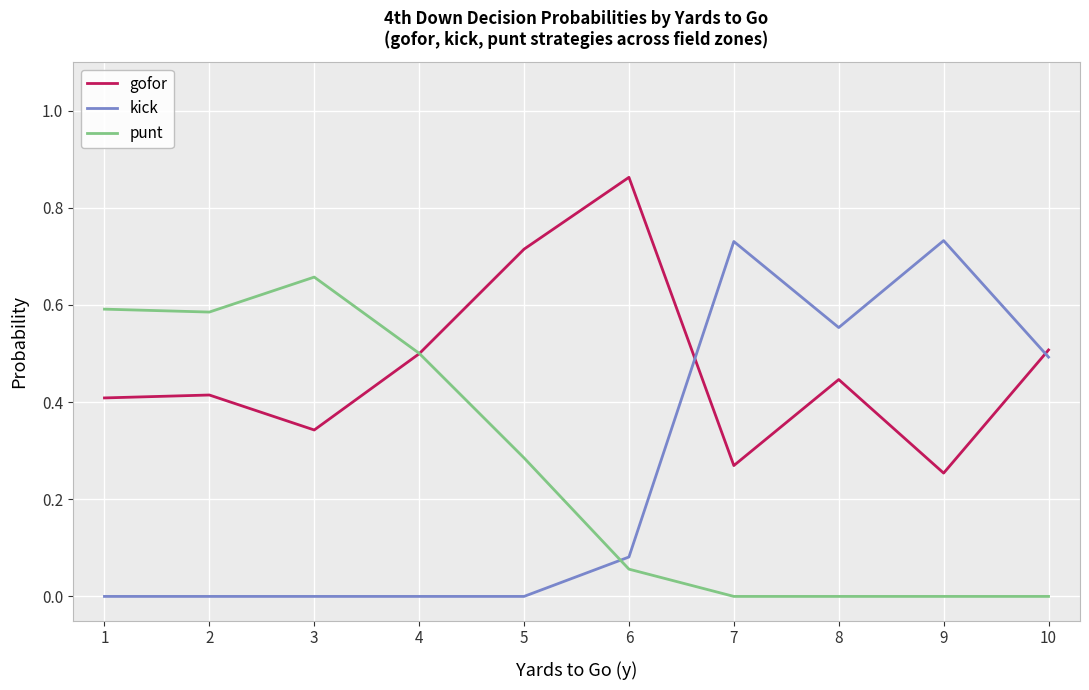

How many distinct data groups are displayed?

3